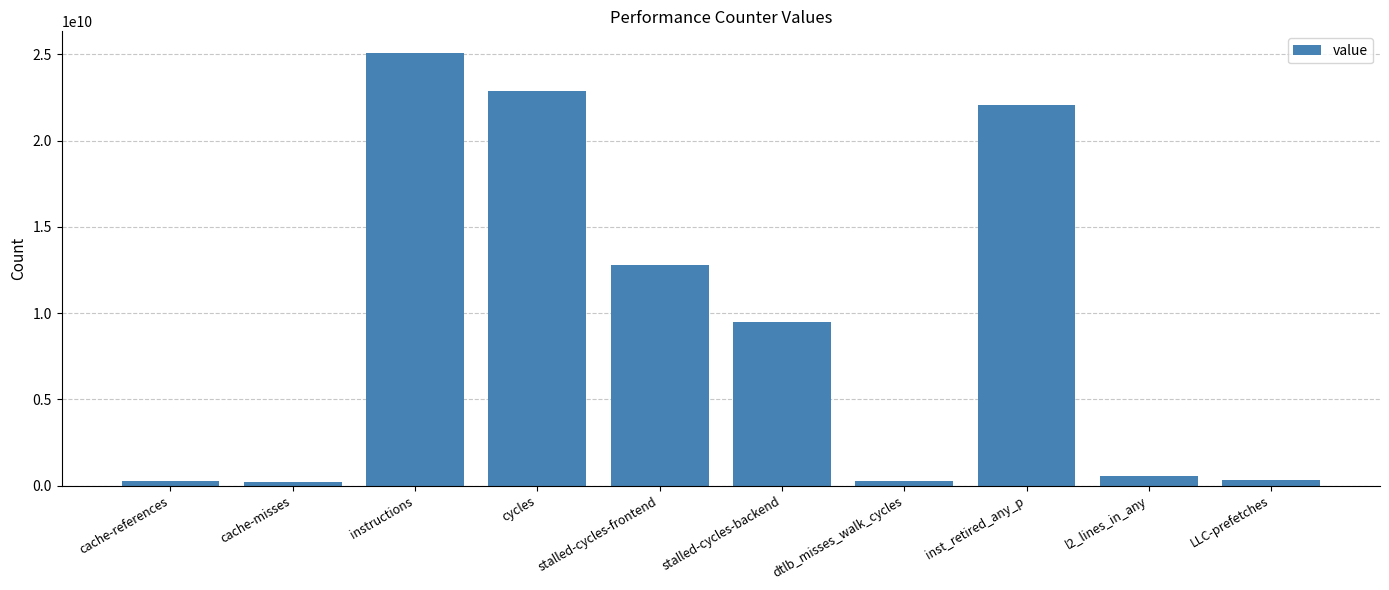

What is the label of the 9th bar from the left?

l2_lines_in_any